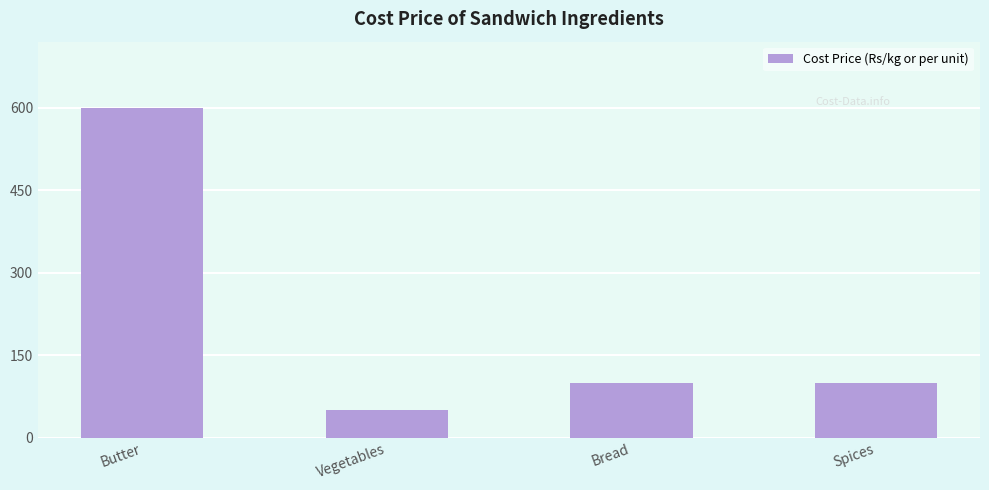

True or false: the data shows 50 at Vegetables.

True